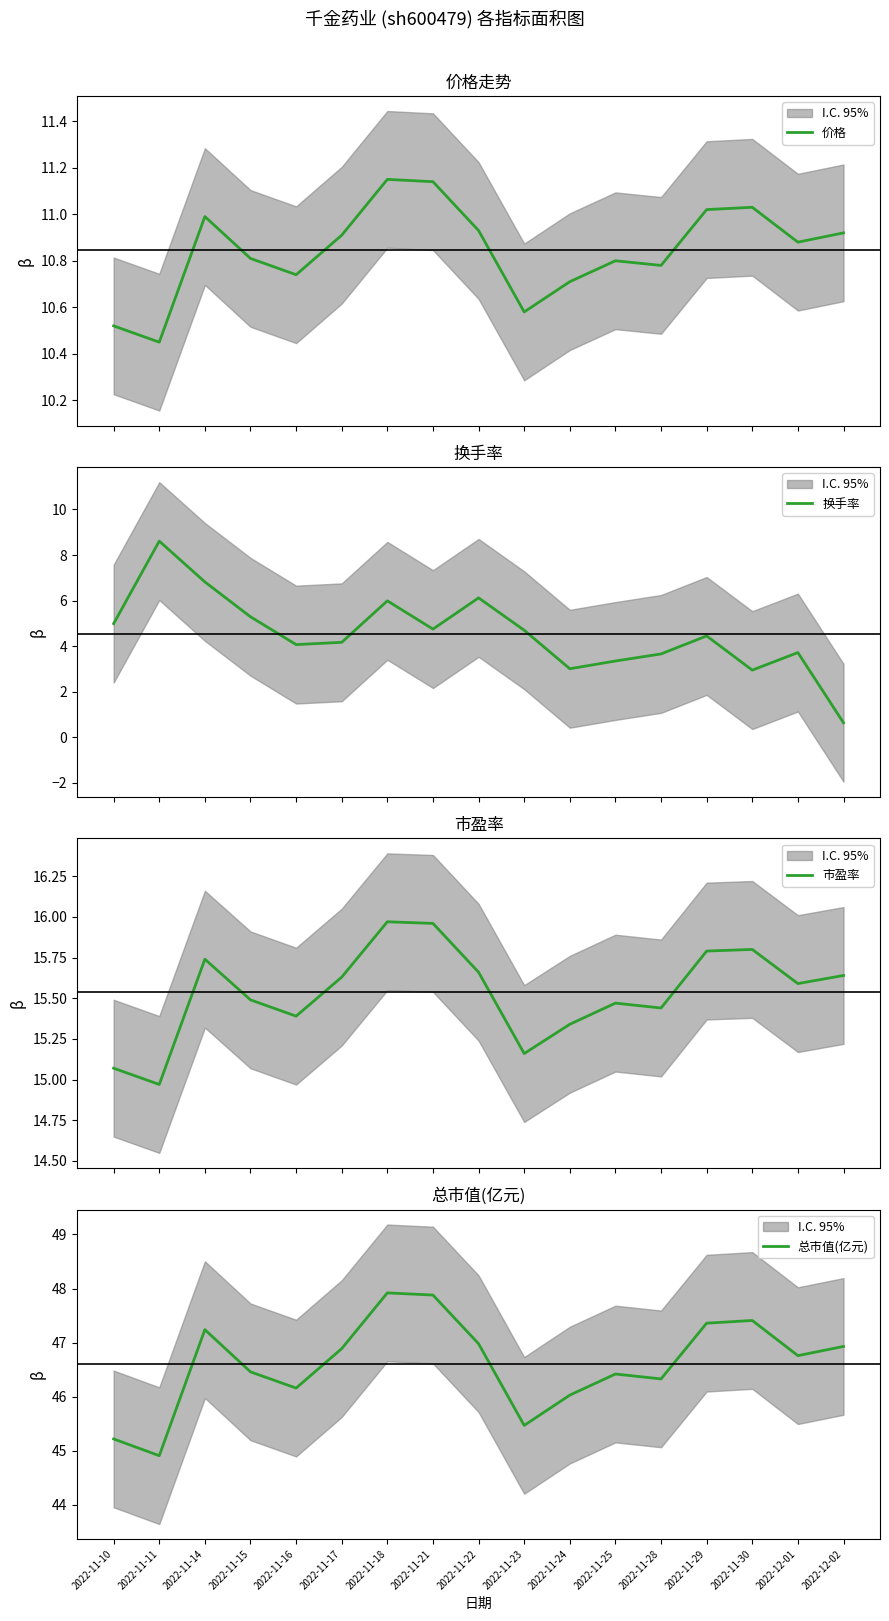

What is the maximum value for 换手率?

8.6